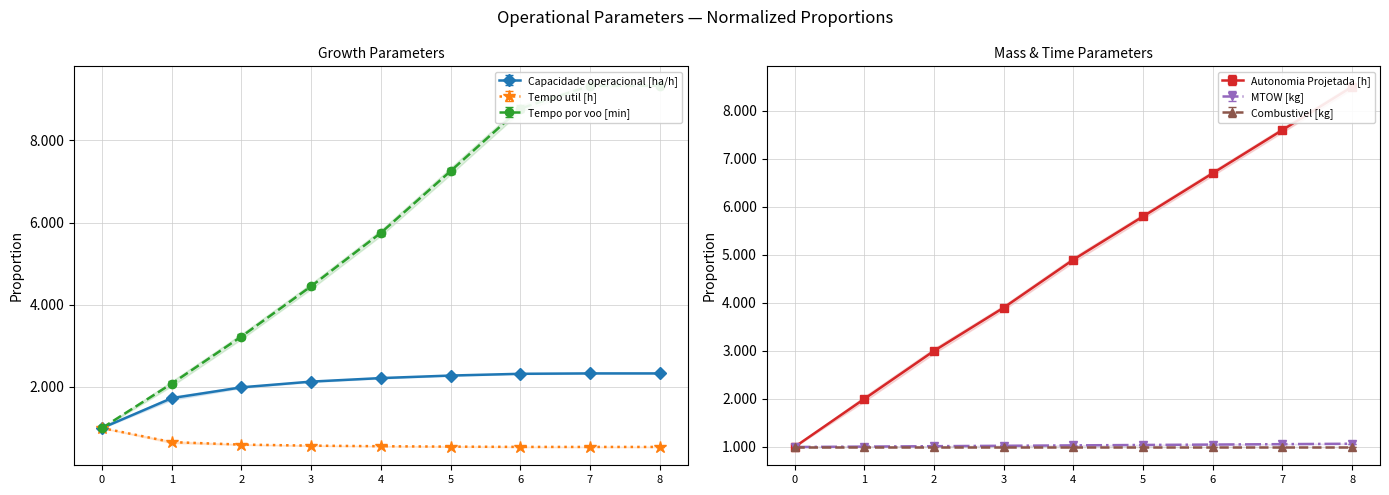

What is the value of the Tempo por voo [min] point at the 7th from the left?

8.8